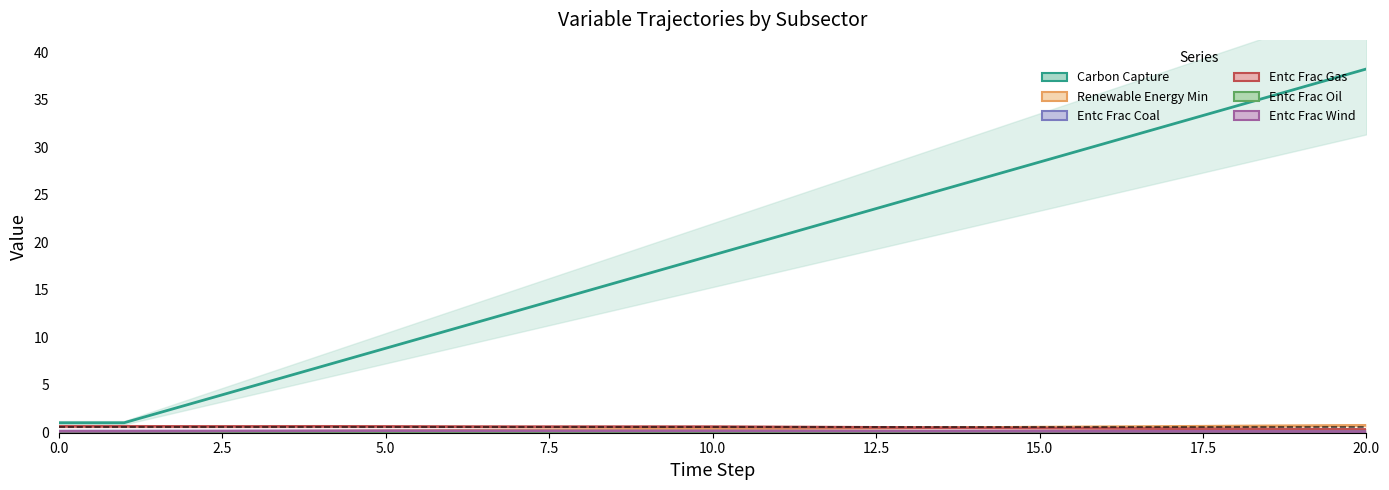

How many interior local peaks does the Entc Frac Coal series have?

1